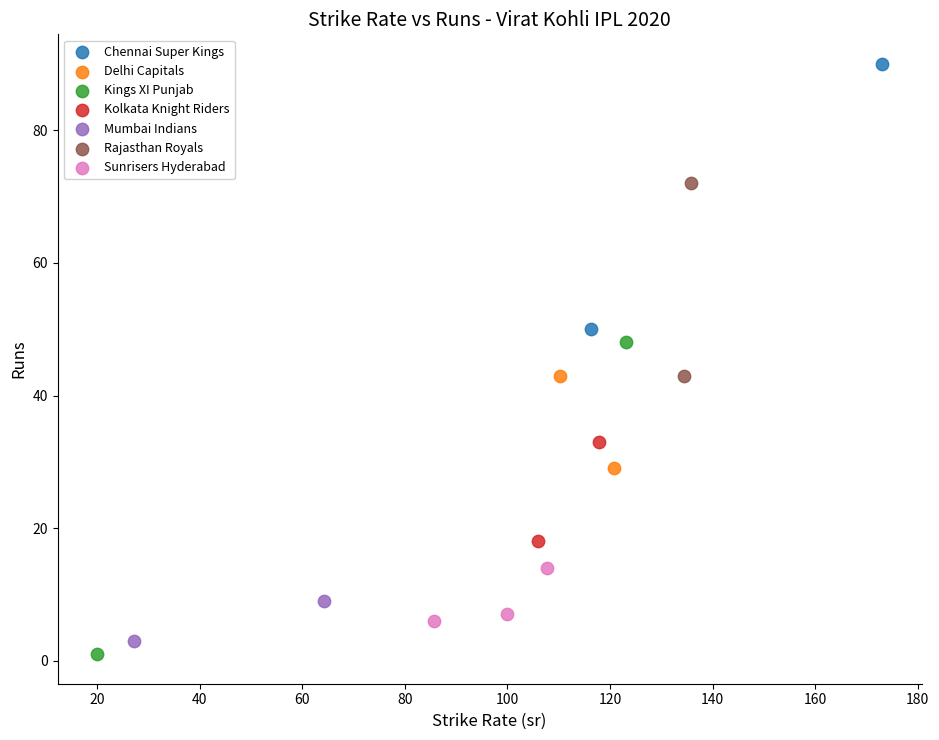

Which series contains the lowest Y value?

Kings XI Punjab